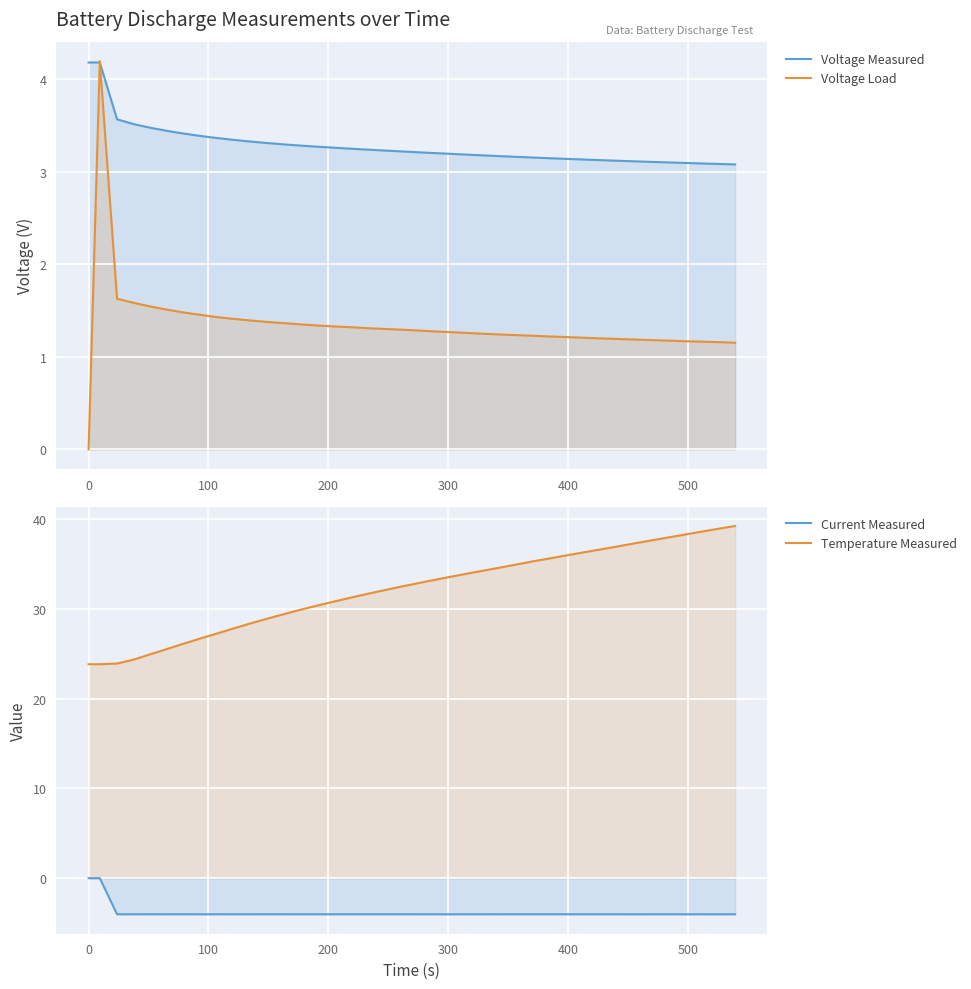

What is the difference between the maximum and minimum values in the Temperature Measured series?

15.4